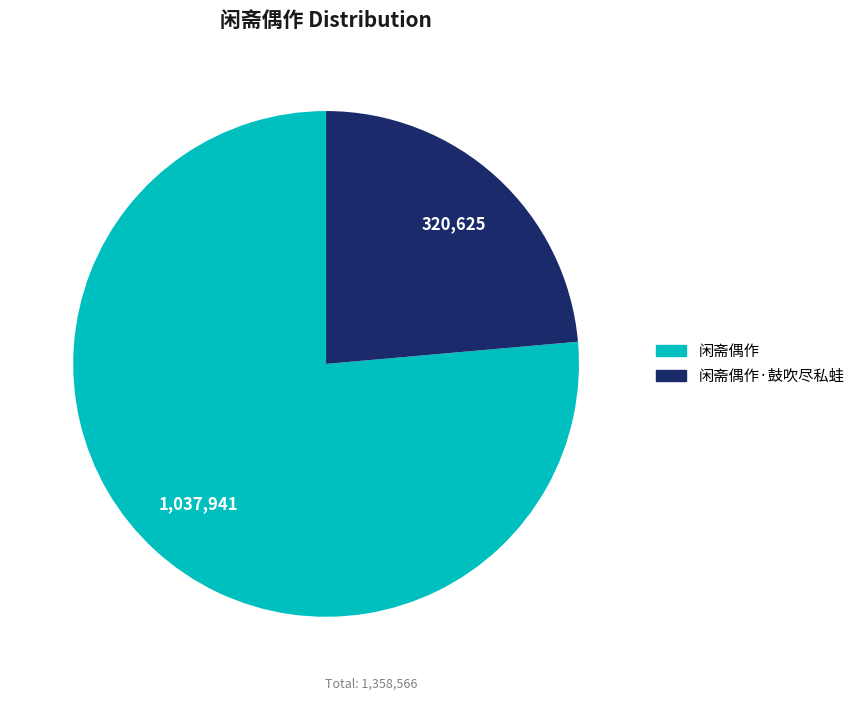

Does any single category account for the majority?

Yes